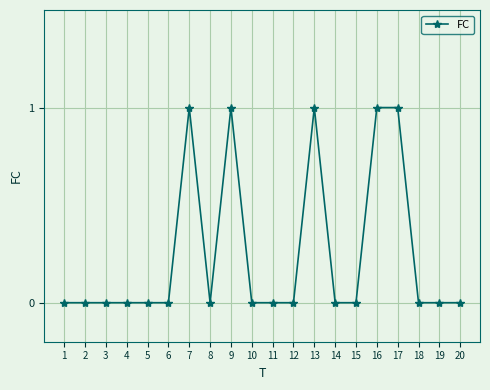

Is it true that the value at 6 is 0?

True